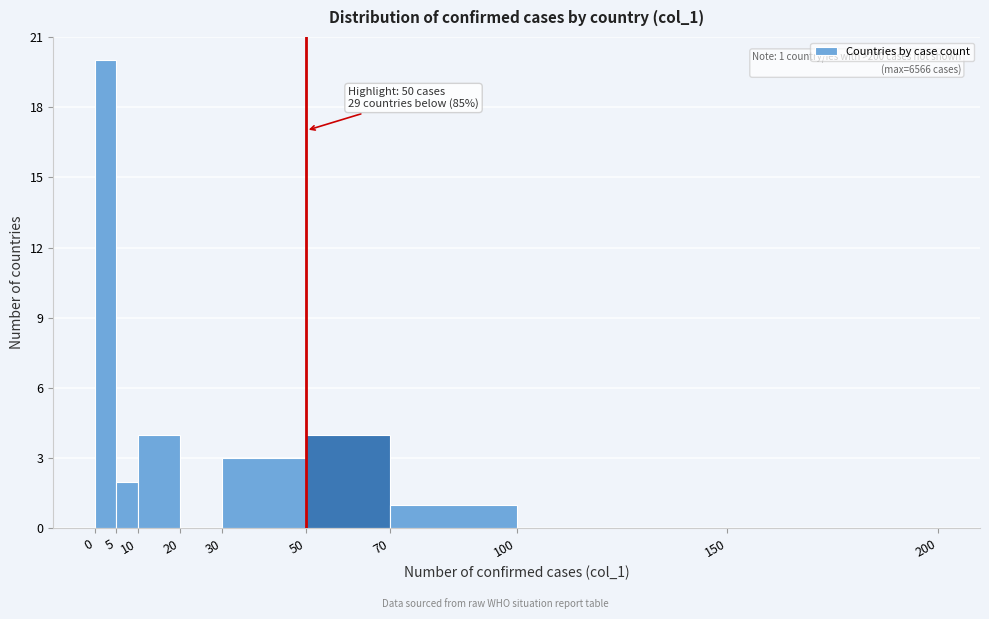

Over which range of the x-axis is the bar tallest?

0 to 5